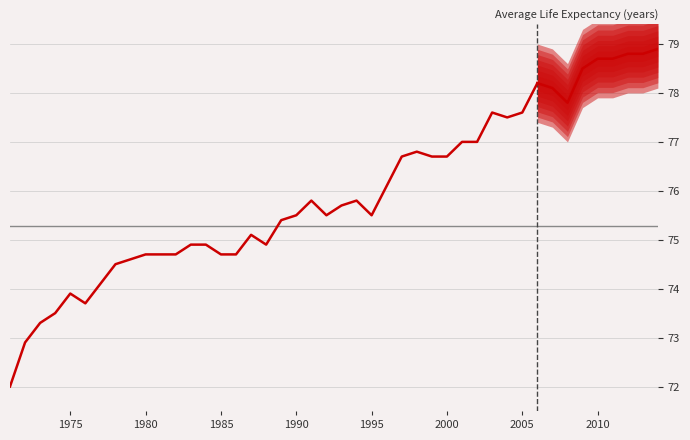

Does the chart have visible grid lines?

Yes